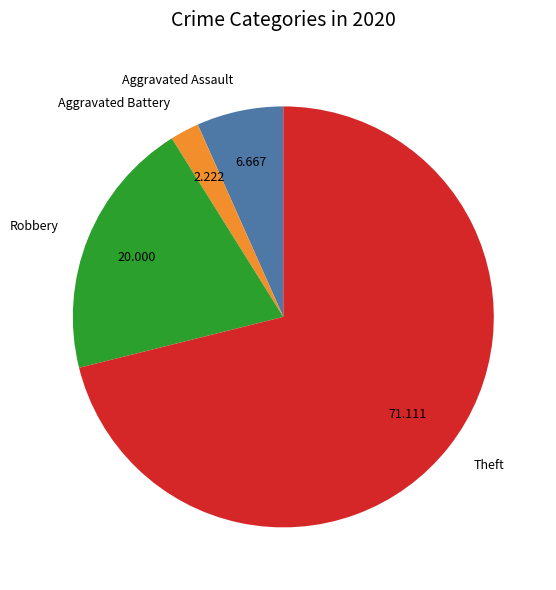

Which slice represents more than half of the pie?

Theft